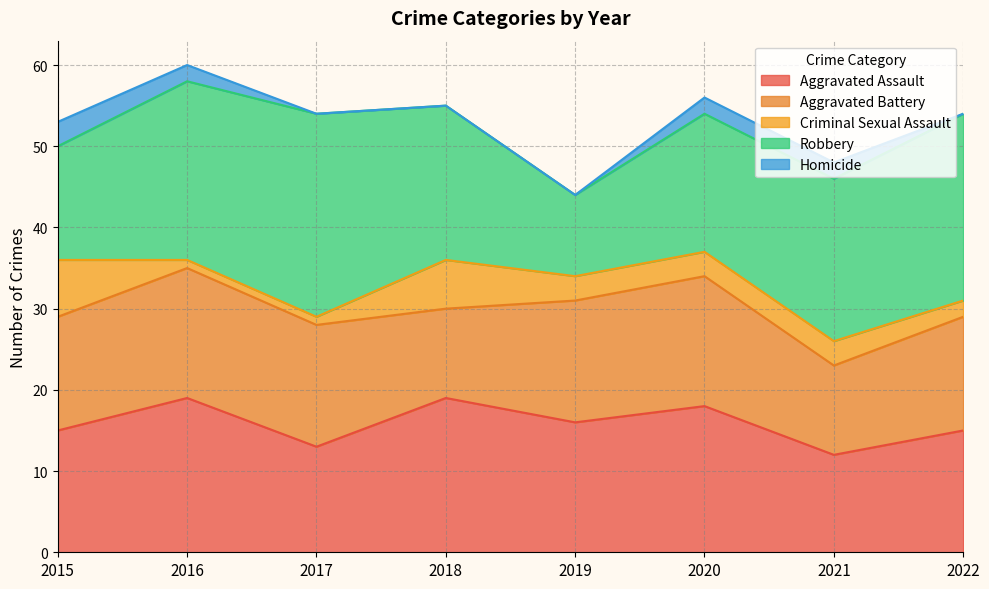

What is the average value of the Aggravated Assault series?

16